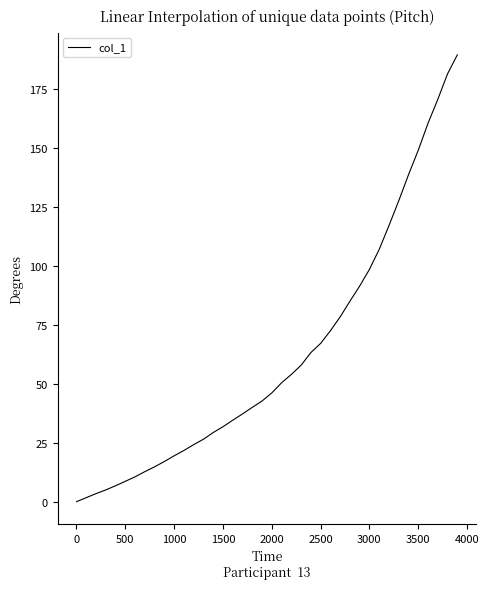

What is the greatest value displayed?

189.5